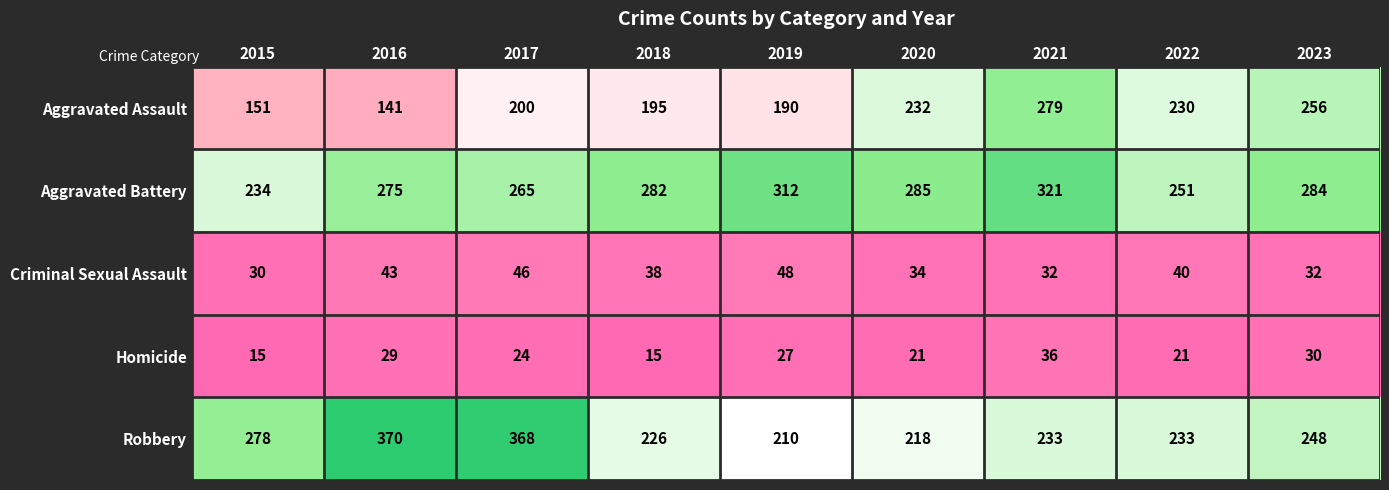

What is the maximum value shown in the chart?

370